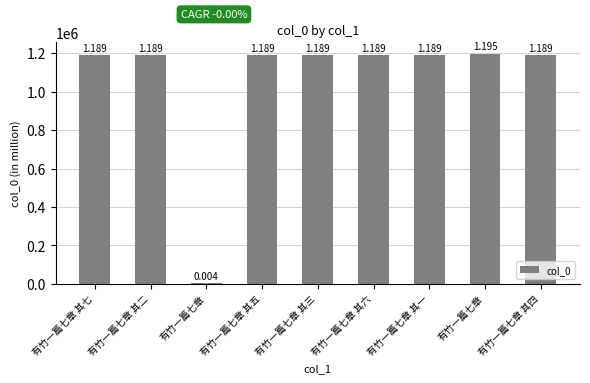

How many bars are there in total?

9